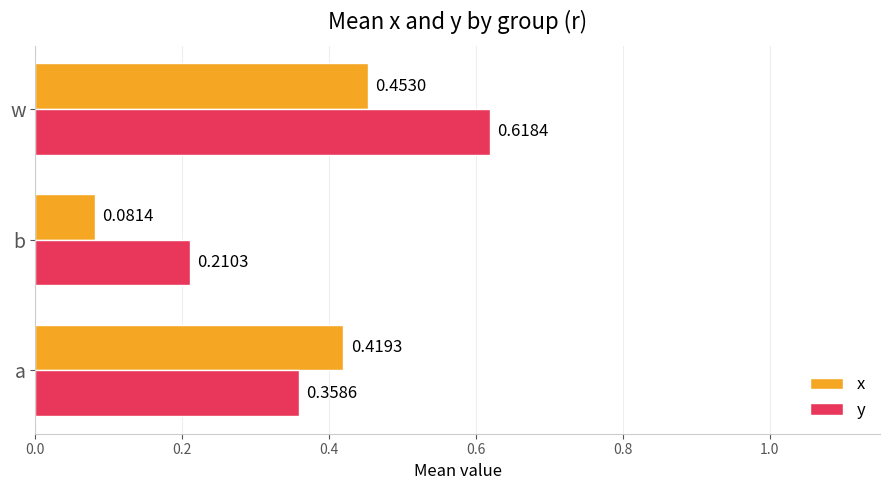

Which category has the highest value across all series?

w